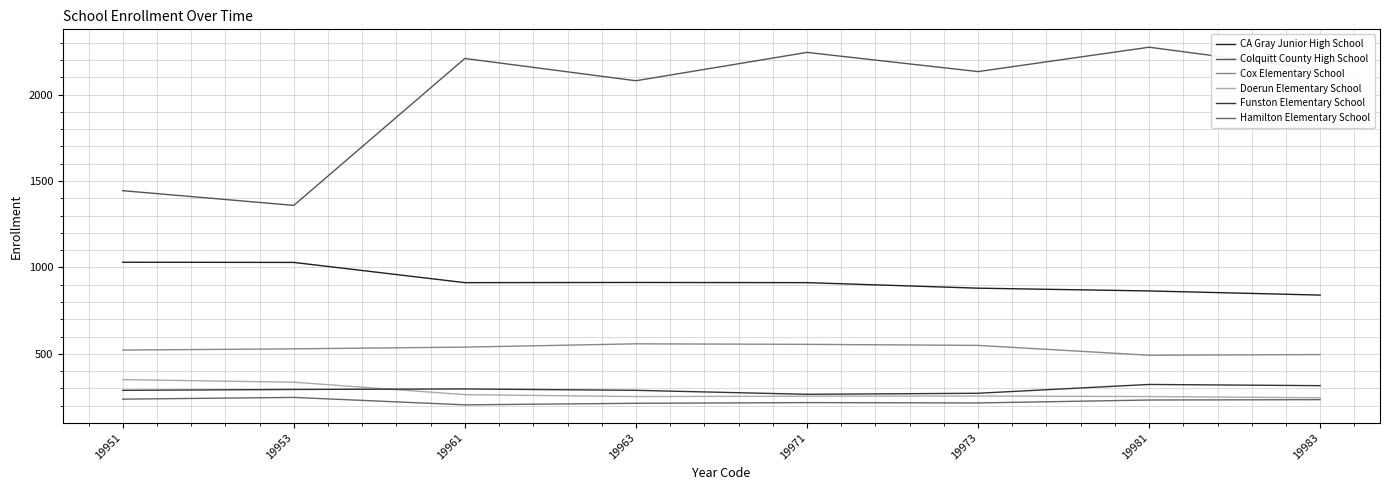

What is the difference between the Cox Elementary School values at 19971 and 19973?

6